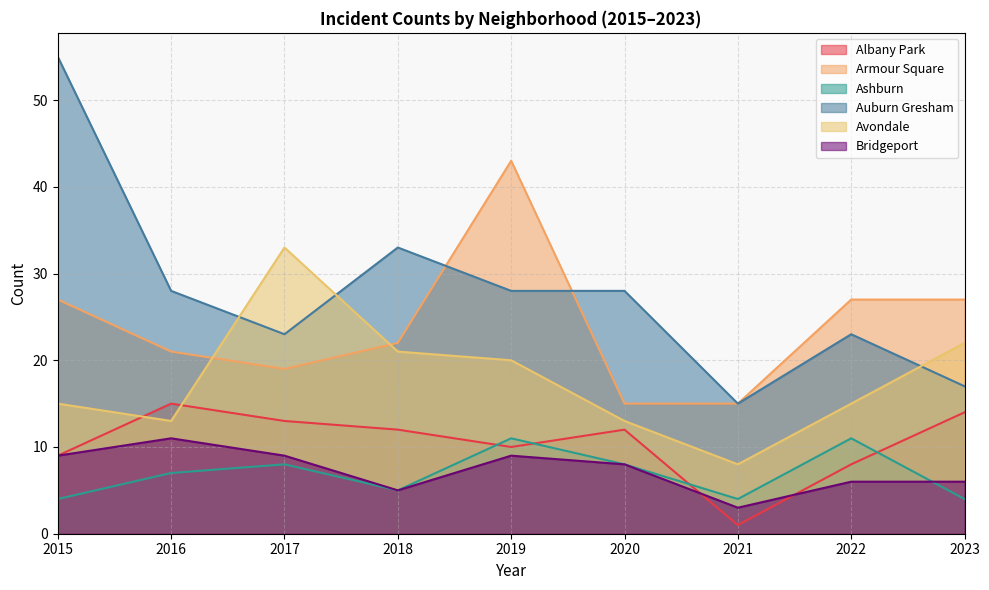

Where does the Ashburn series first go above 7?

2017